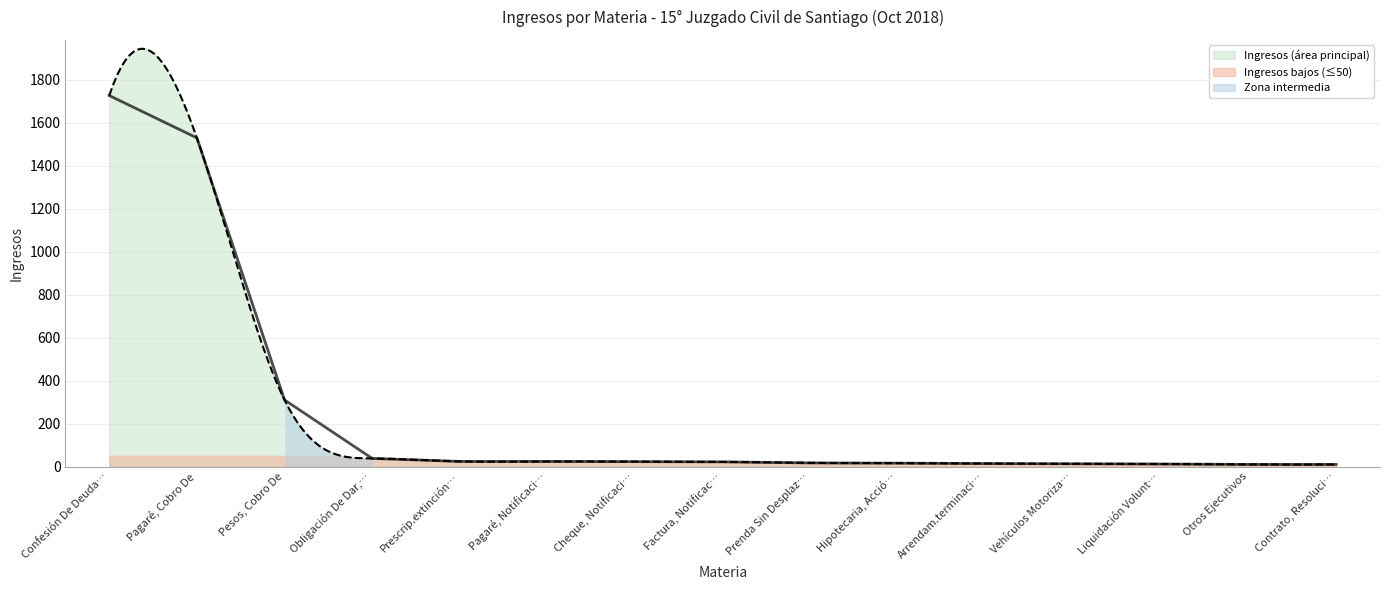

Count the number of categories in the chart.

15